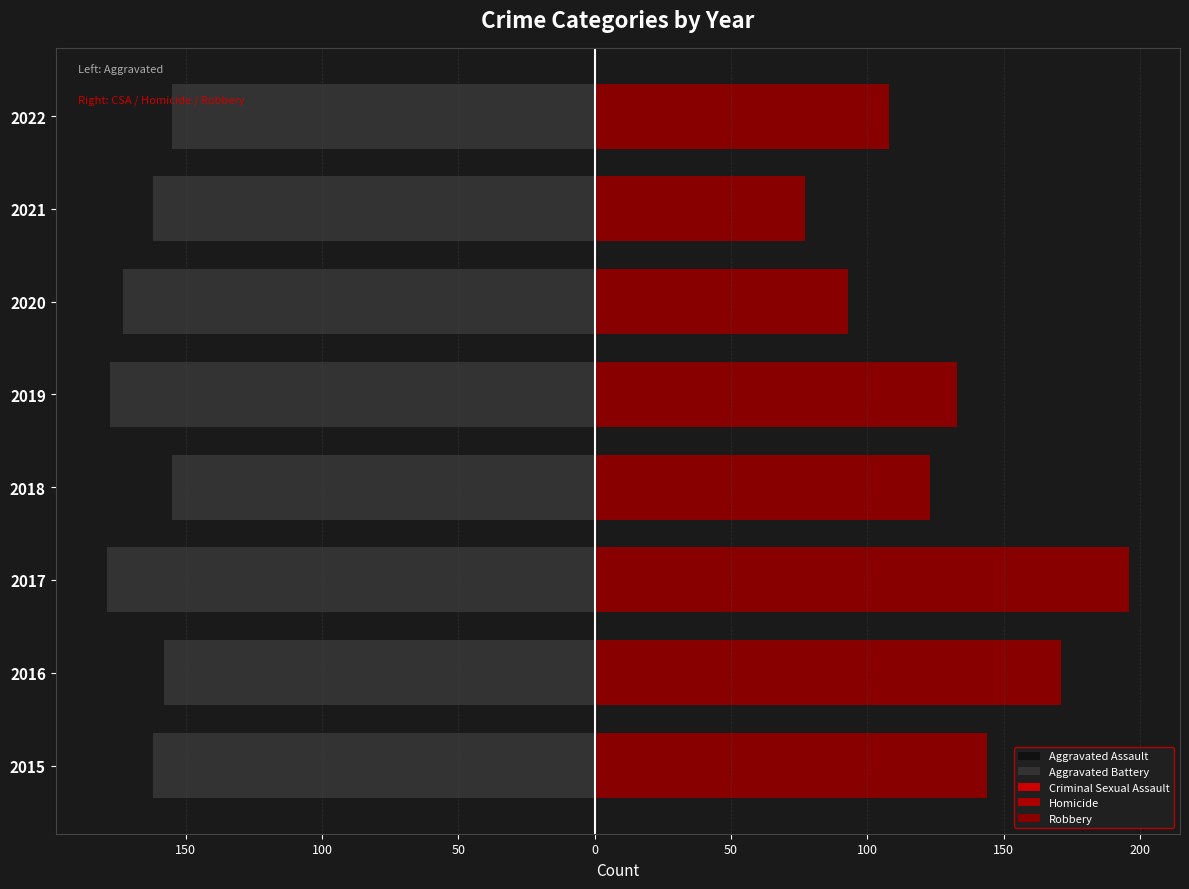

Reading left to right, what are all the values shown in this chart?

Aggravated Assault: -75	-76	-95	-87	-85	-87	-119	-119
Aggravated Battery: -162	-158	-179	-155	-178	-173	-162	-155
Criminal Sexual Assault: 19	19	20	31	27	23	24	28
Homicide: 6	9	13	12	8	9	17	14
Robbery: 144	171	196	123	133	93	77	108